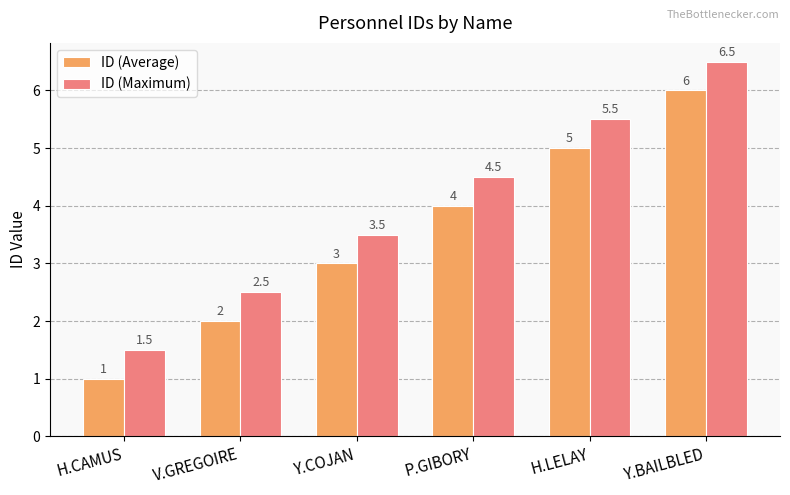

Reading left to right, transcribe all the data shown in this chart.

ID (Average): 1.0	2.0	3.0	4.0	5.0	6.0
ID (Maximum): 1.5	2.5	3.5	4.5	5.5	6.5